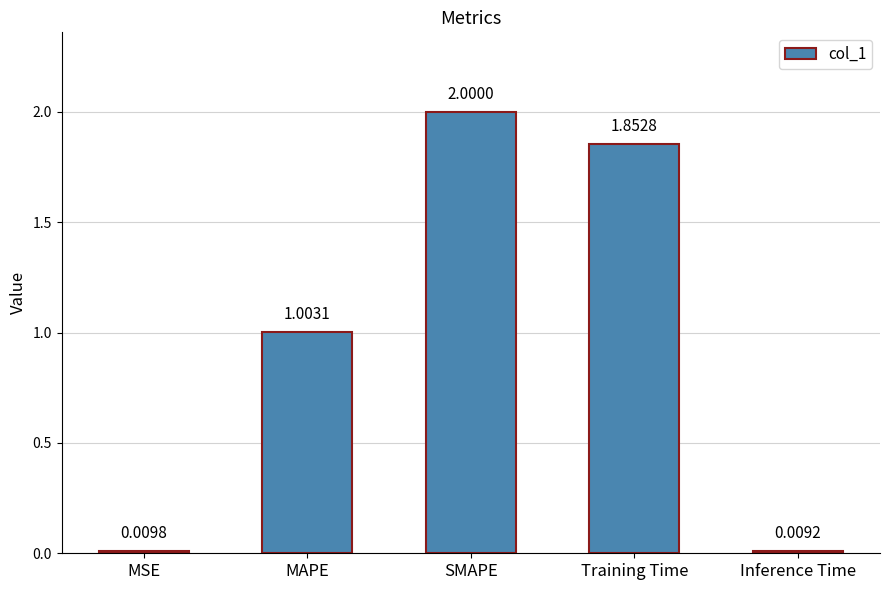

List the labels in order of value, smallest first.

Inference Time, MSE, MAPE, Training Time, SMAPE